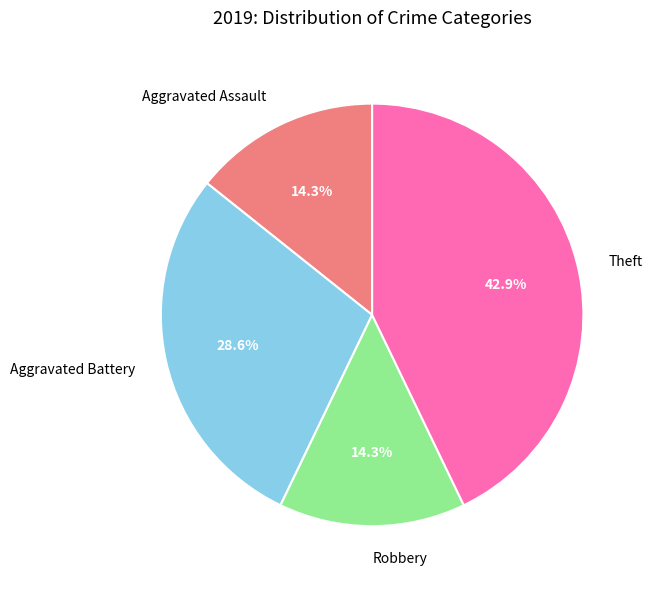

Which category has the biggest portion of the pie?

Theft